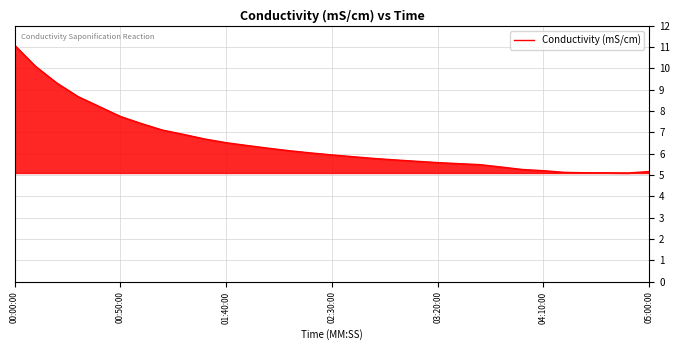

What is the minimum value shown in the chart?

5.1